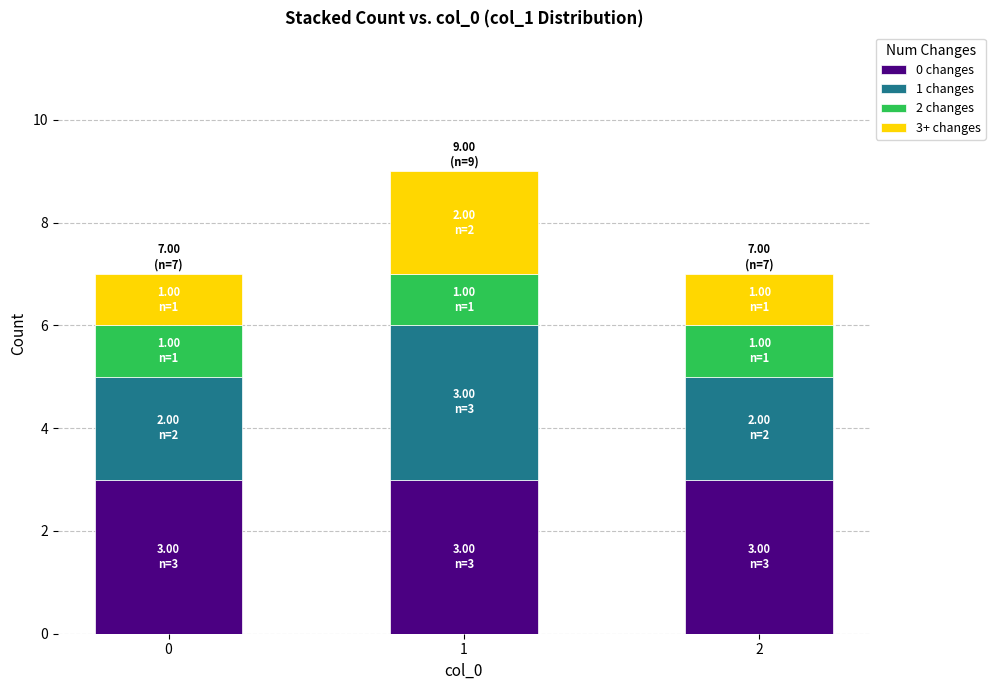

What is the sum of all 0 changes values?

9